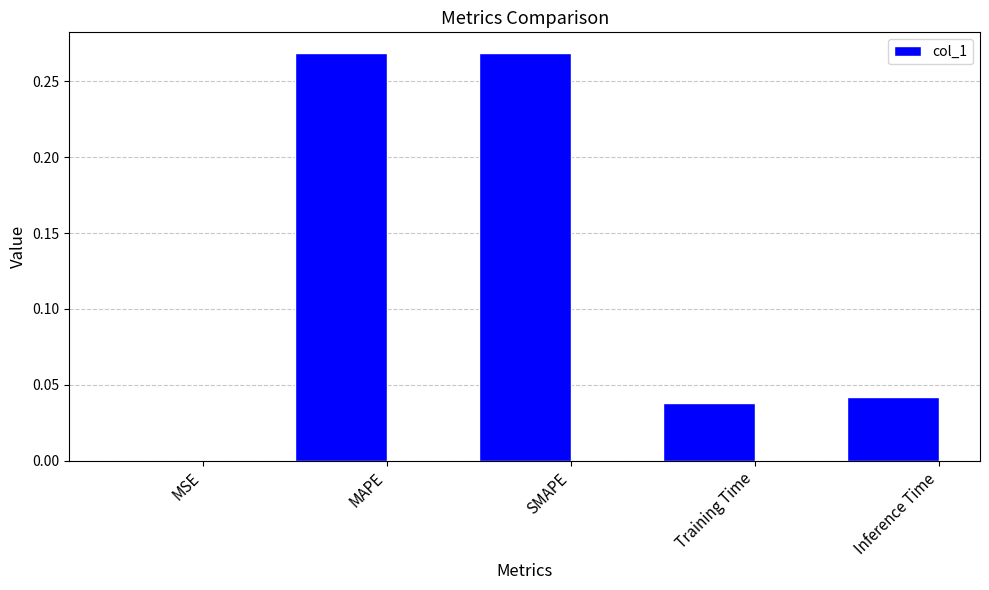

The chart shows a value of 0.1 at Inference Time. True or false?

False